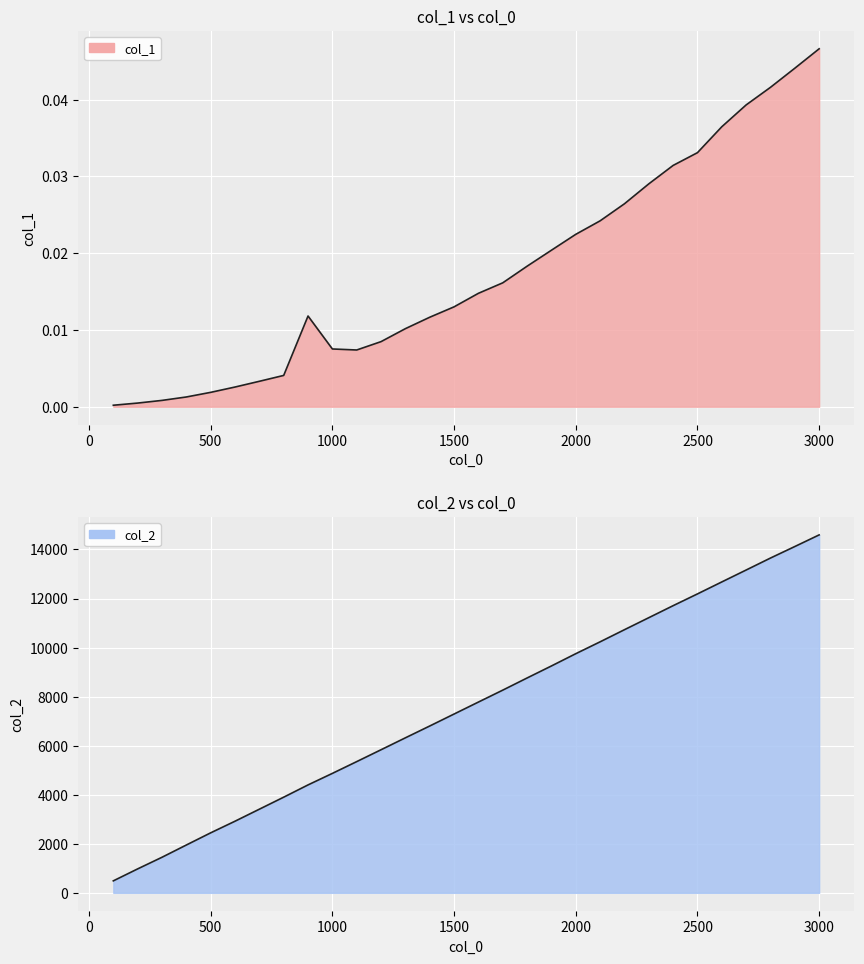

At which category does the chart reach its minimum across all series?

100